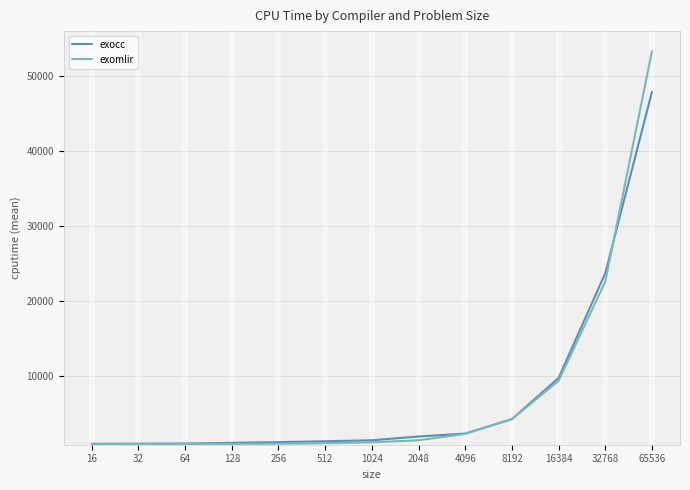

List the series in order of their peak value, lowest first.

exocc, exomlir